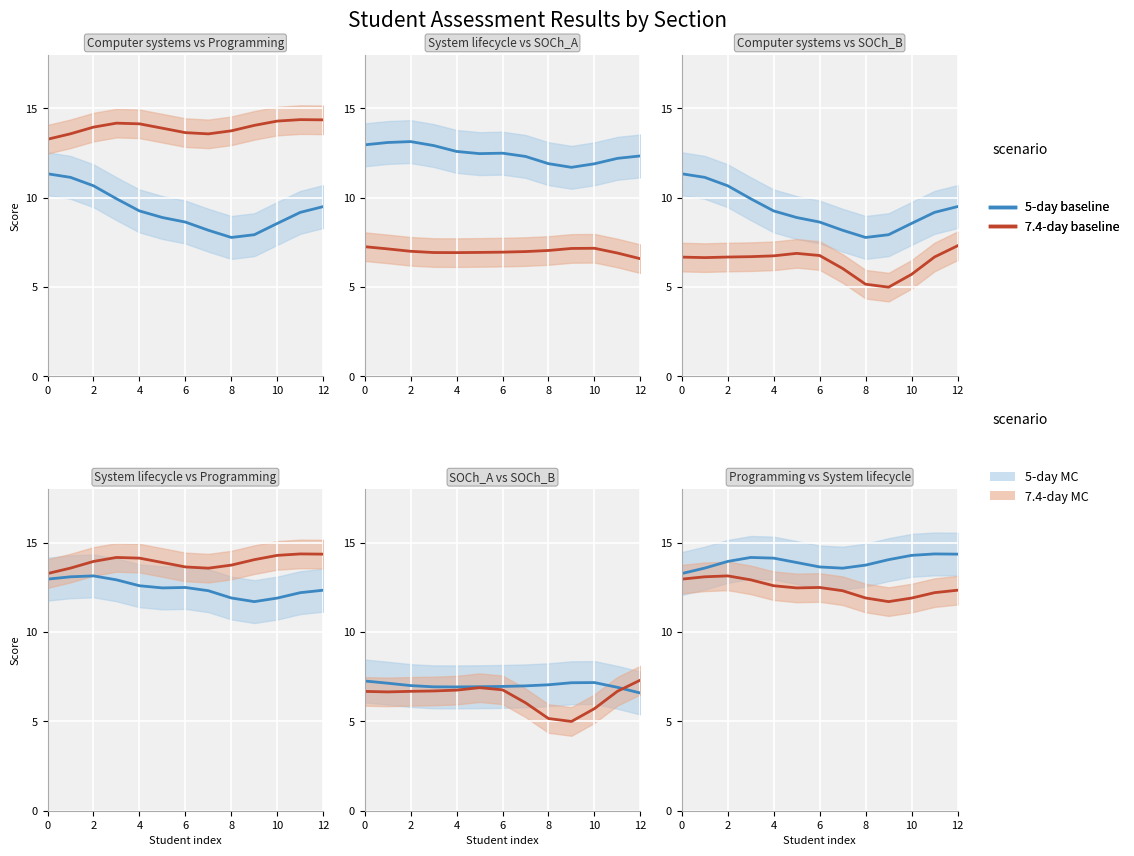

The value of 7.4-day baseline at 0 is 22.9. True or false?

False